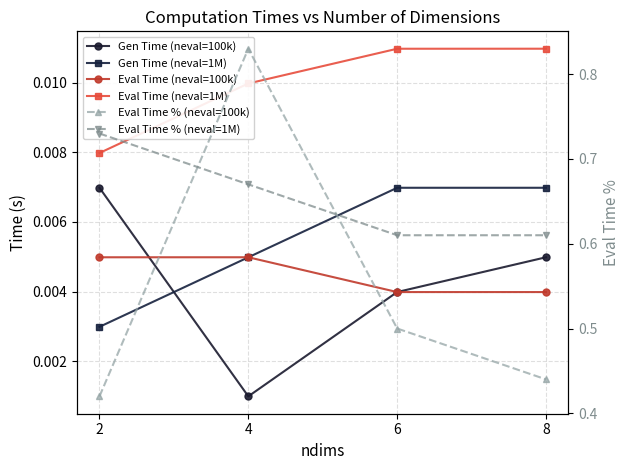

What is the difference between the highest and lowest values at 4?

0.8